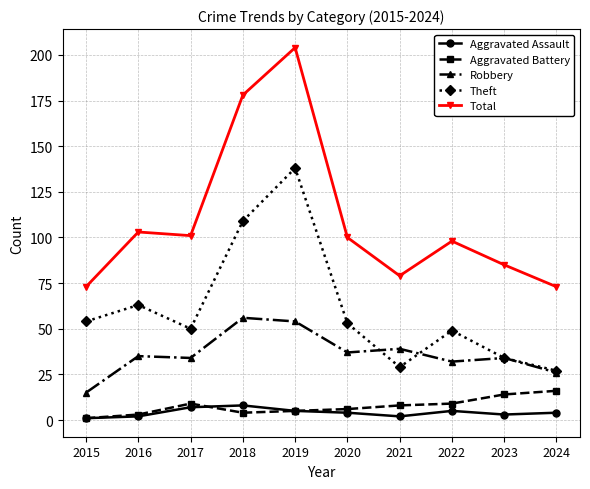

True or false: Aggravated Battery and Theft intersect in this chart.

False